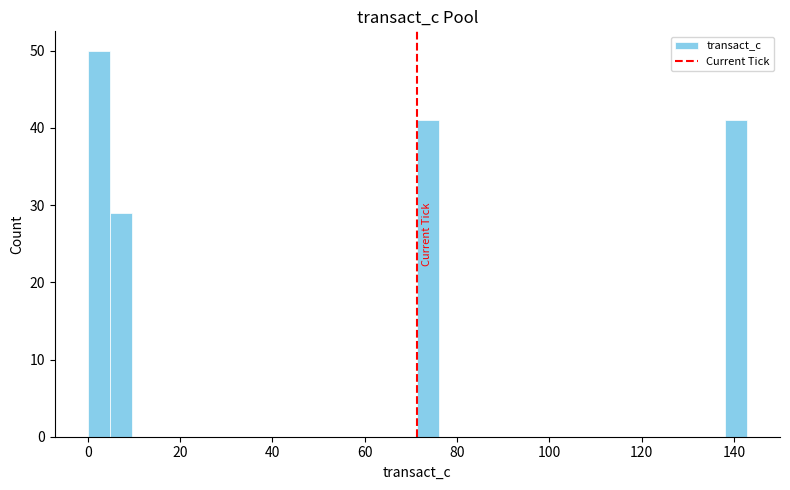

Read against the x-axis, roughly where is the centre of the tallest bar?

2